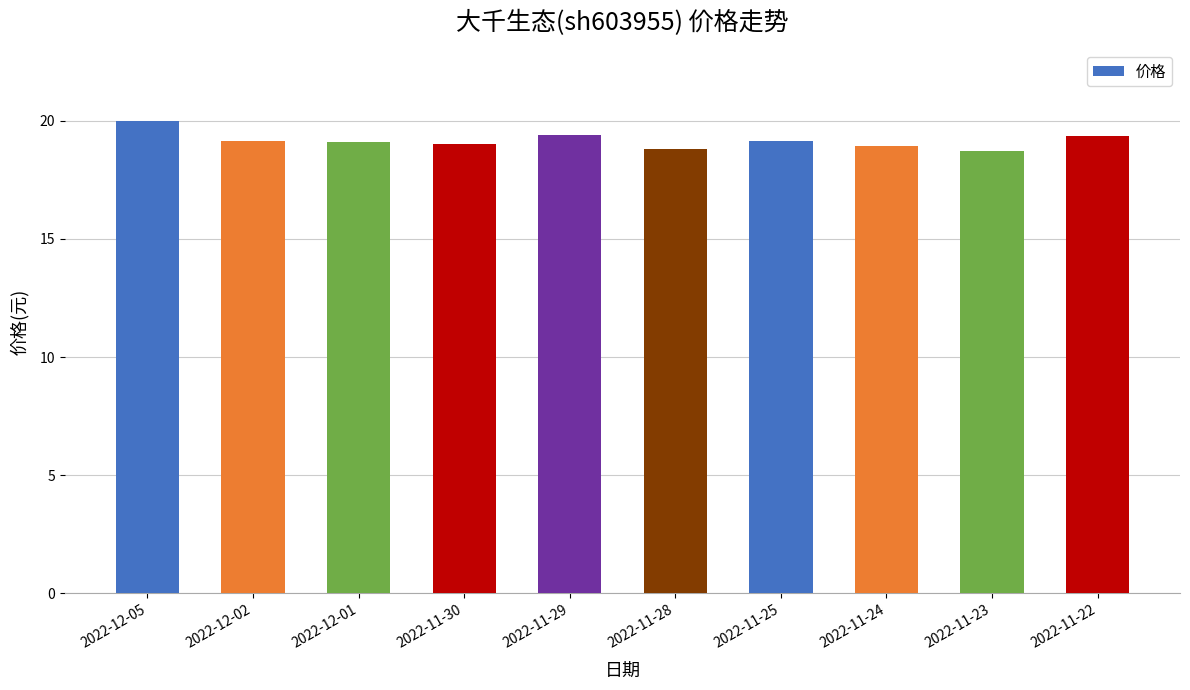

What is the minimum value shown in the chart?

18.7